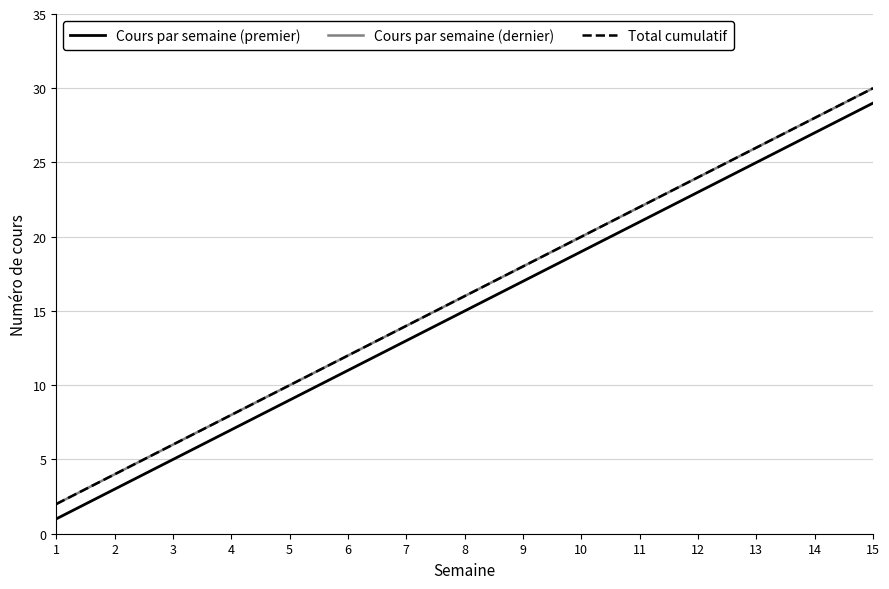

Does the chart display data point markers on the line(s)?

No